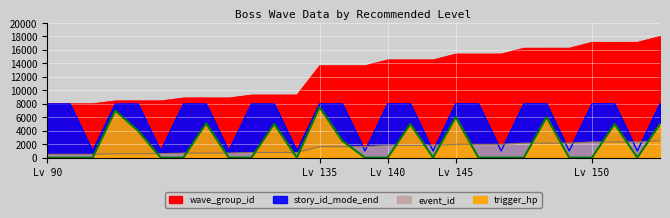

Which label corresponds to the largest value in the chart?

150